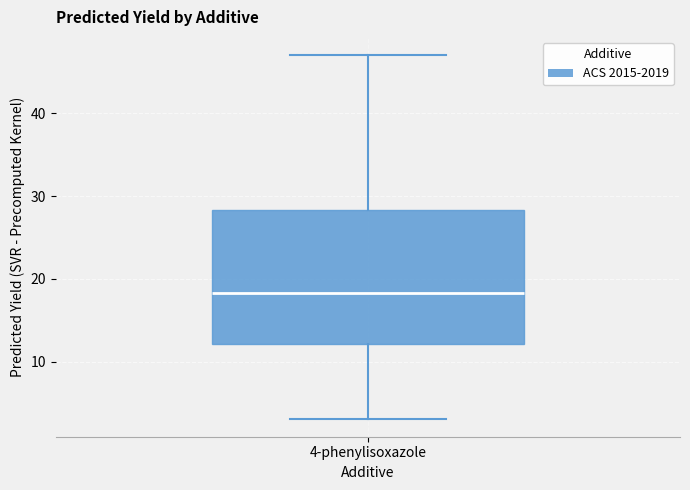

Where does the median line of the box for 4-phenylisoxazole sit on the y-axis? The values are not printed on the chart, so give them approximately, as read against the axis.

18